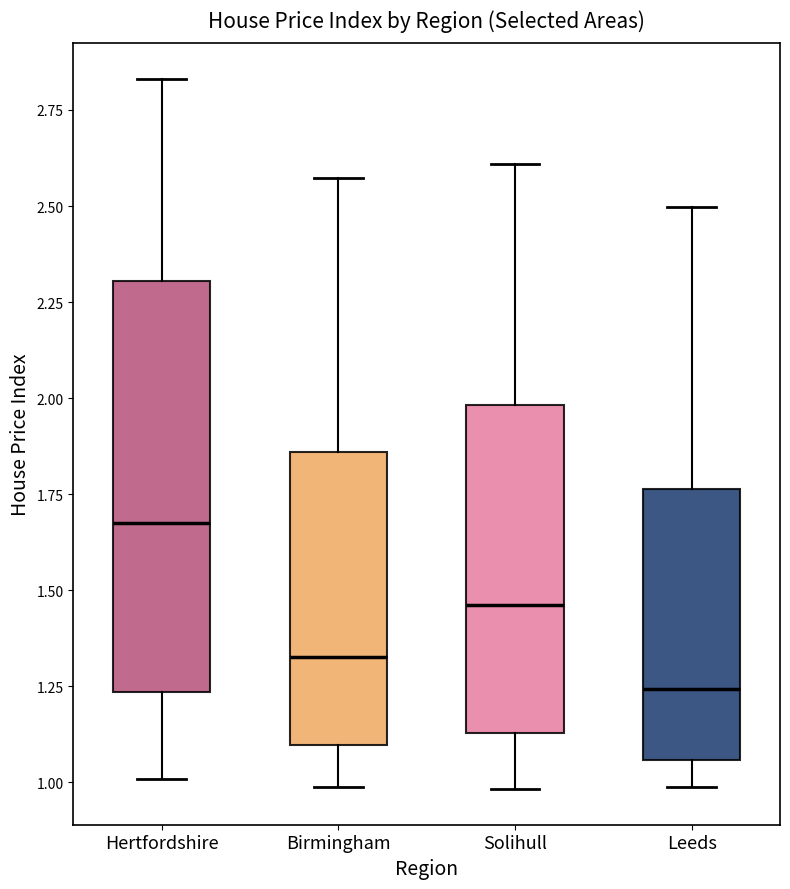

Which box's median line is the highest?

Hertfordshire